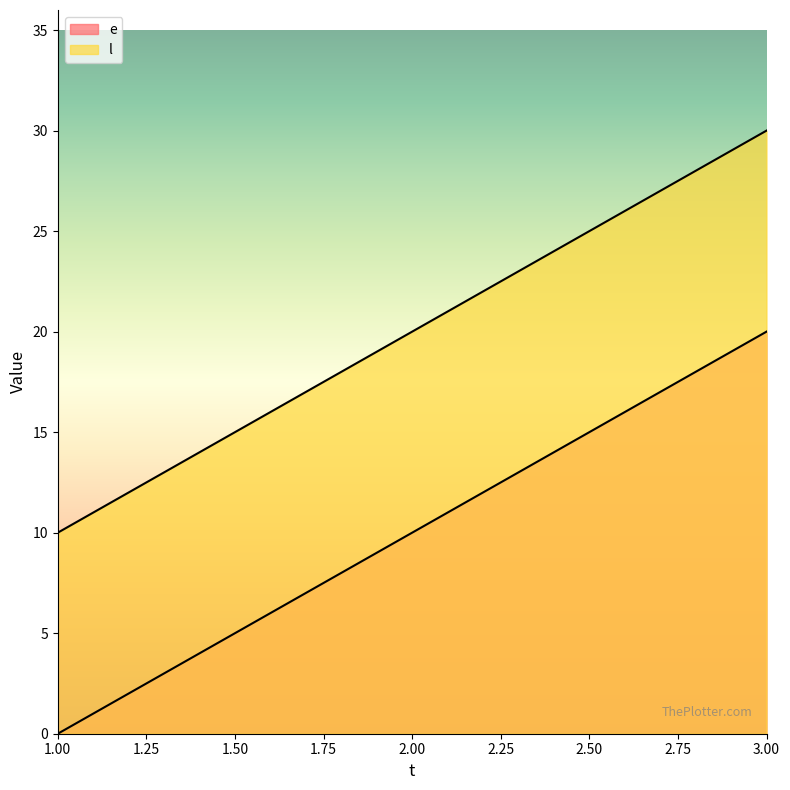

At how many categories does at least one series exceed 22?

1